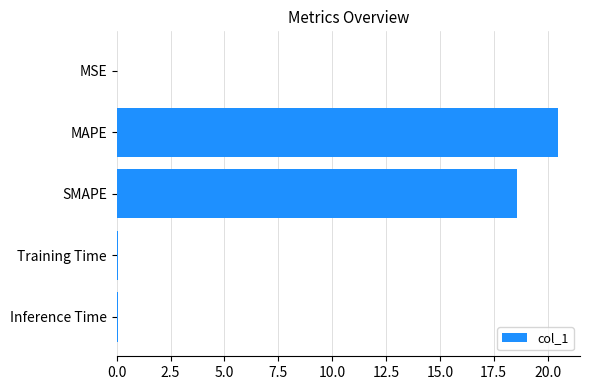

What is the sum of all values?

39.2